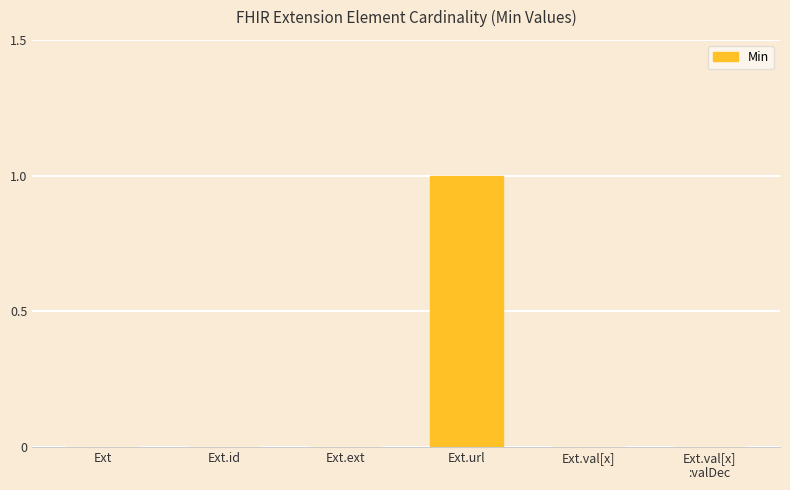

True or false: the data shows 0 at Ext.ext.

True